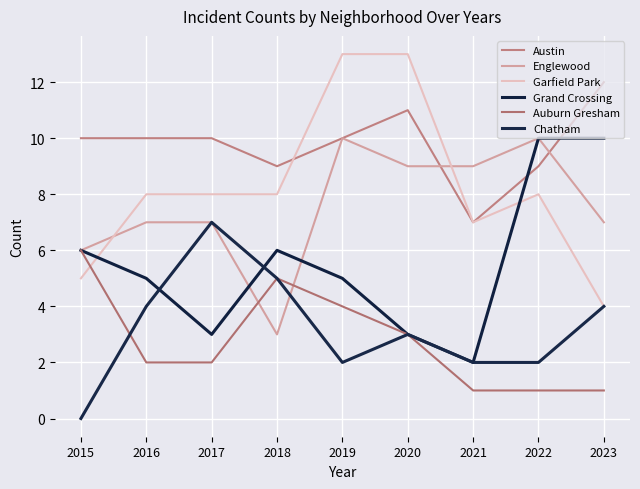

At which category does Englewood reach its first local valley?

2018